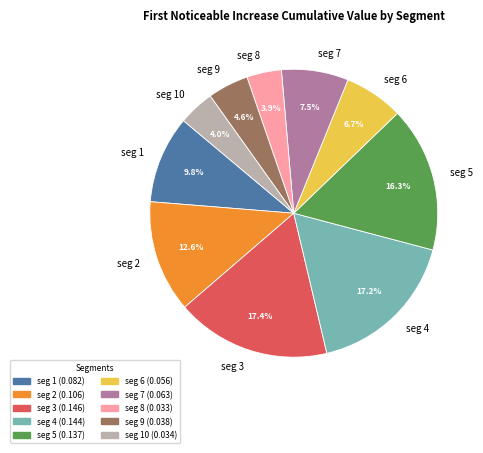

Does seg 9 account for over 50% of the chart?

No